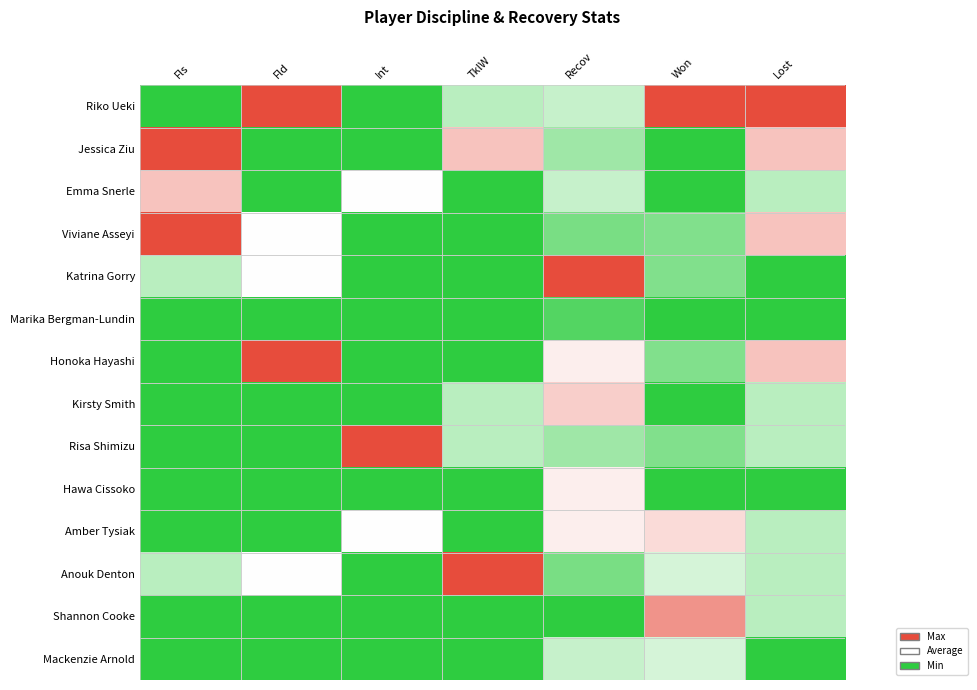

Reading left to right, extract all data points from this chart.

Riko Ueki: Fls=0.0	Fld=1.0	Int=0.0	TklW=0.3	Recov=0.4	Won=1.0	Lost=1.0
Jessica Ziu: Fls=1.0	Fld=0.0	Int=0.0	TklW=0.7	Recov=0.3	Won=0.0	Lost=0.7
Emma Snerle: Fls=0.7	Fld=0.0	Int=0.5	TklW=0.0	Recov=0.4	Won=0.0	Lost=0.3
Viviane Asseyi: Fls=1.0	Fld=0.5	Int=0.0	TklW=0.0	Recov=0.2	Won=0.2	Lost=0.7
Katrina Gorry: Fls=0.3	Fld=0.5	Int=0.0	TklW=0.0	Recov=1.0	Won=0.2	Lost=0.0
Marika Bergman-Lundin: Fls=0.0	Fld=0.0	Int=0.0	TklW=0.0	Recov=0.1	Won=0.0	Lost=0.0
Honoka Hayashi: Fls=0.0	Fld=1.0	Int=0.0	TklW=0.0	Recov=0.5	Won=0.2	Lost=0.7
Kirsty Smith: Fls=0.0	Fld=0.0	Int=0.0	TklW=0.3	Recov=0.6	Won=0.0	Lost=0.3
Risa Shimizu: Fls=0.0	Fld=0.0	Int=1.0	TklW=0.3	Recov=0.3	Won=0.2	Lost=0.3
Hawa Cissoko: Fls=0.0	Fld=0.0	Int=0.0	TklW=0.0	Recov=0.5	Won=0.0	Lost=0.0
Amber Tysiak: Fls=0.0	Fld=0.0	Int=0.5	TklW=0.0	Recov=0.5	Won=0.6	Lost=0.3
Anouk Denton: Fls=0.3	Fld=0.5	Int=0.0	TklW=1.0	Recov=0.2	Won=0.4	Lost=0.3
Shannon Cooke: Fls=0.0	Fld=0.0	Int=0.0	TklW=0.0	Recov=0.0	Won=0.8	Lost=0.3
Mackenzie Arnold: Fls=0.0	Fld=0.0	Int=0.0	TklW=0.0	Recov=0.4	Won=0.4	Lost=0.0